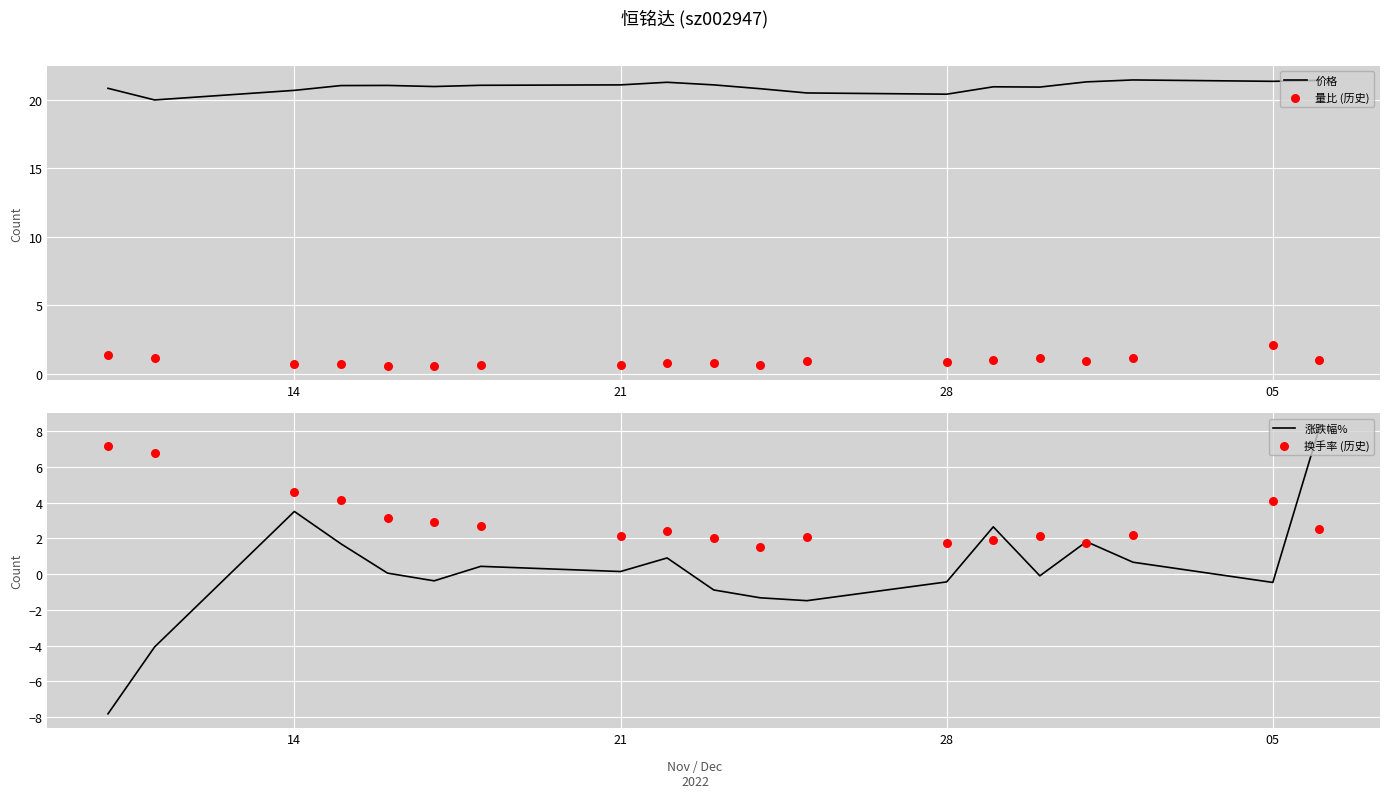

What are all the series names shown in the legend?

价格, 量比 (历史), 涨跌幅%, 换手率 (历史)